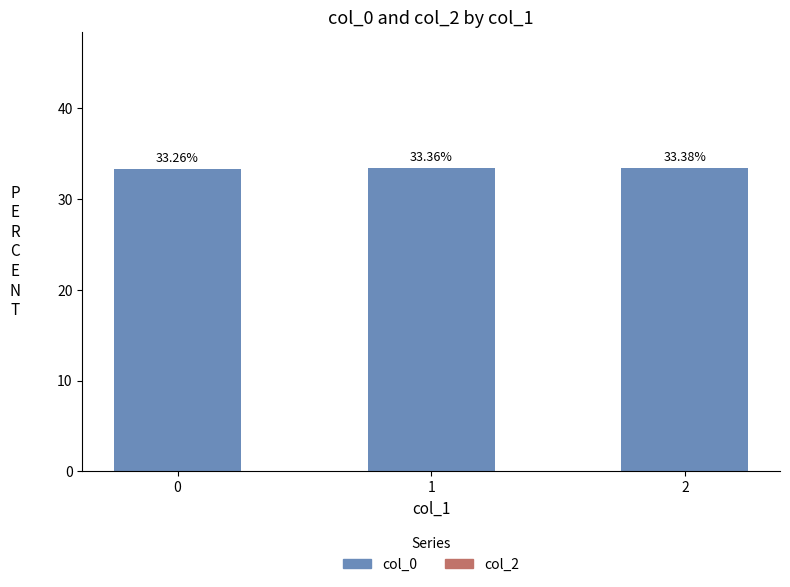

List the labels in order of value, largest first.

2, 1, 0